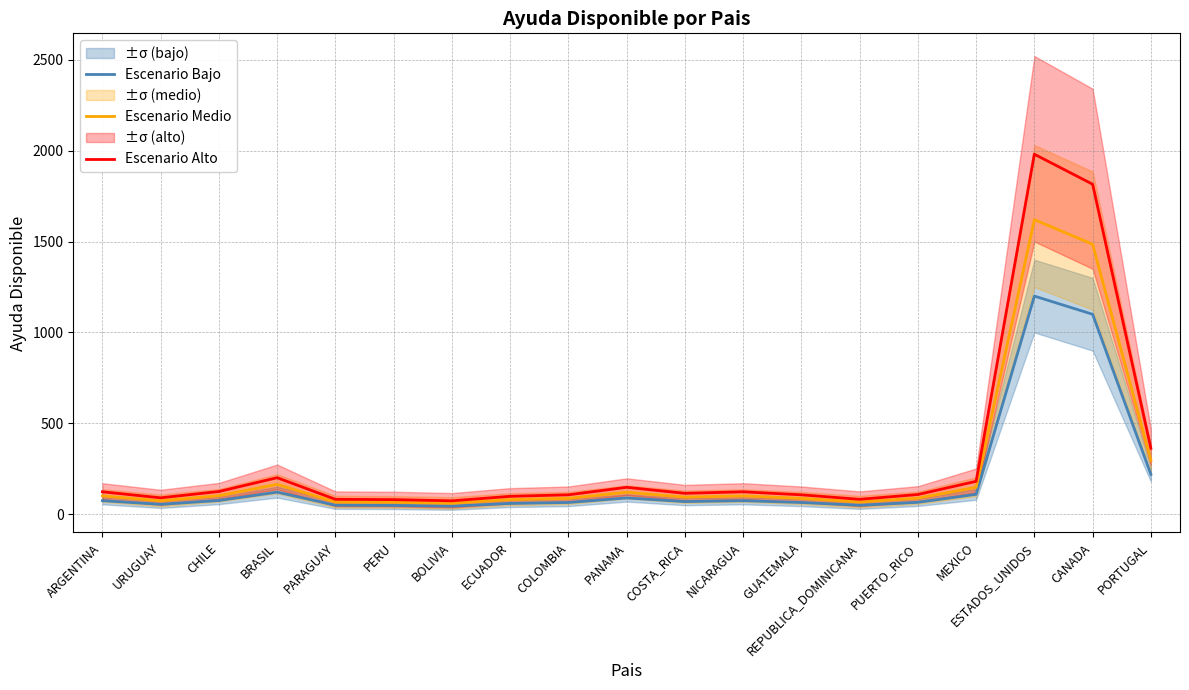

Rank the series by their average value, from lowest to highest.

Escenario Bajo, Escenario Medio, Escenario Alto